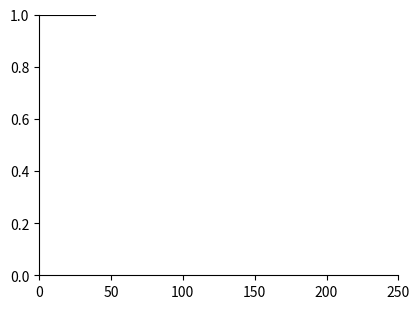

What is the difference between the maximum and second lowest values in the gofor series?

1.0